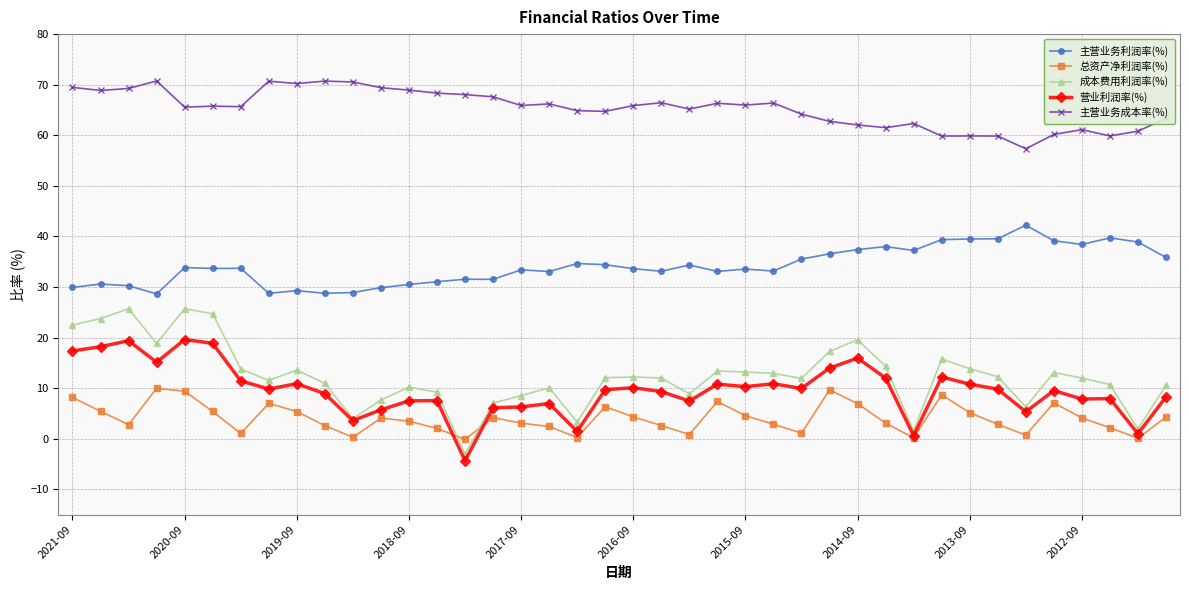

How many data points in 总资产净利润率(%) are less than 4?

20